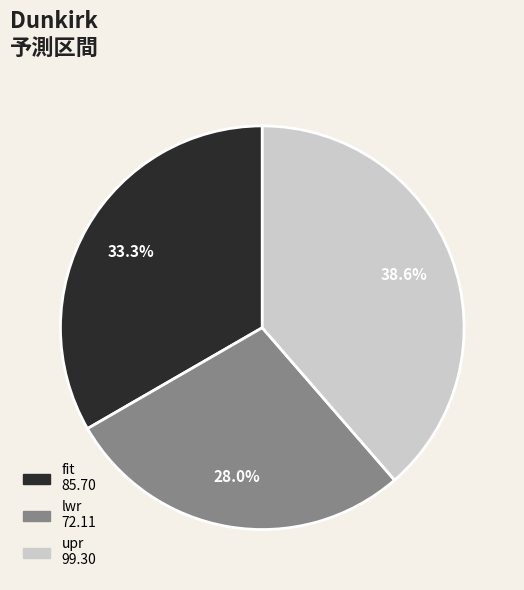

Is there a majority slice in this chart?

No